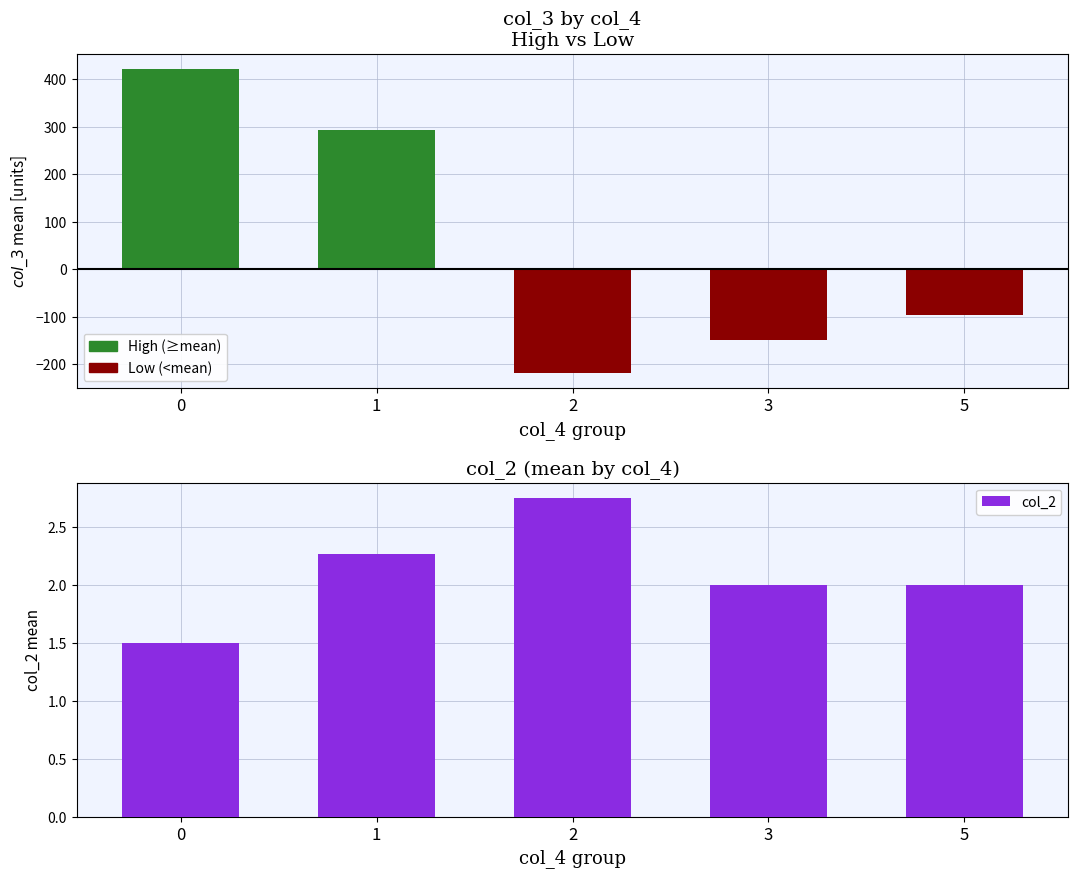

True or false: col_2 has a value of 2.3 at 1.

True